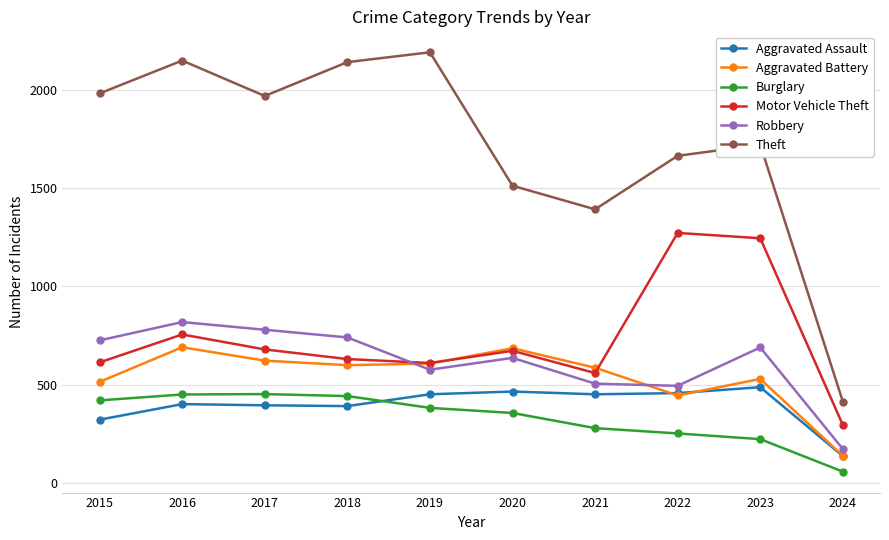

What is the total value across all series at 2021?

3777